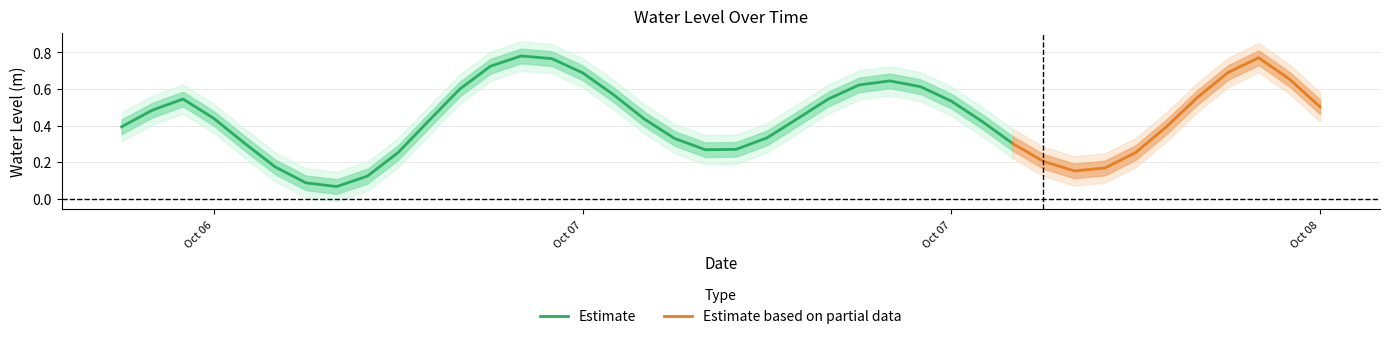

How many values exceed 0?

39